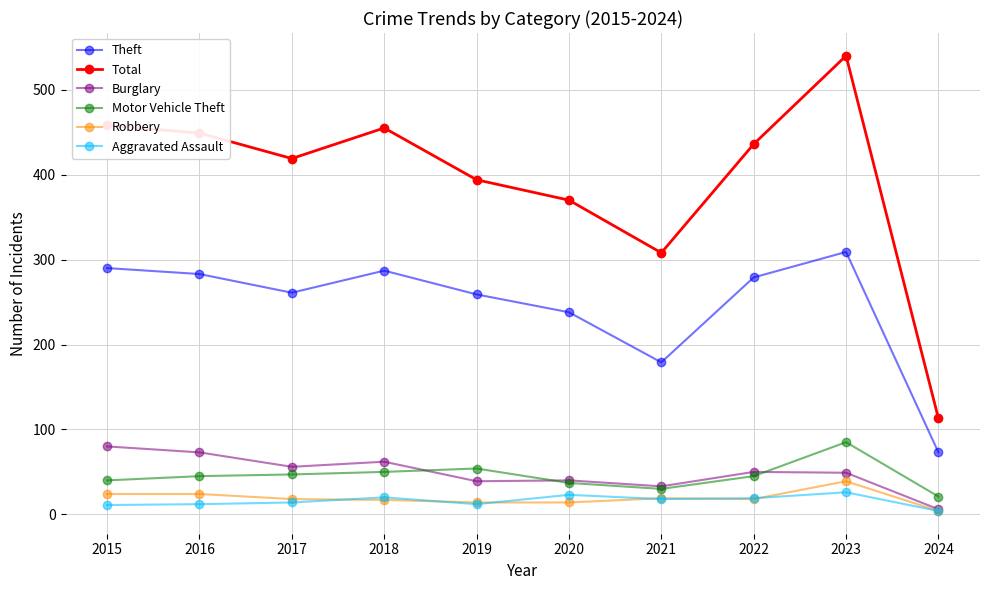

How many lines are shown in the chart?

6